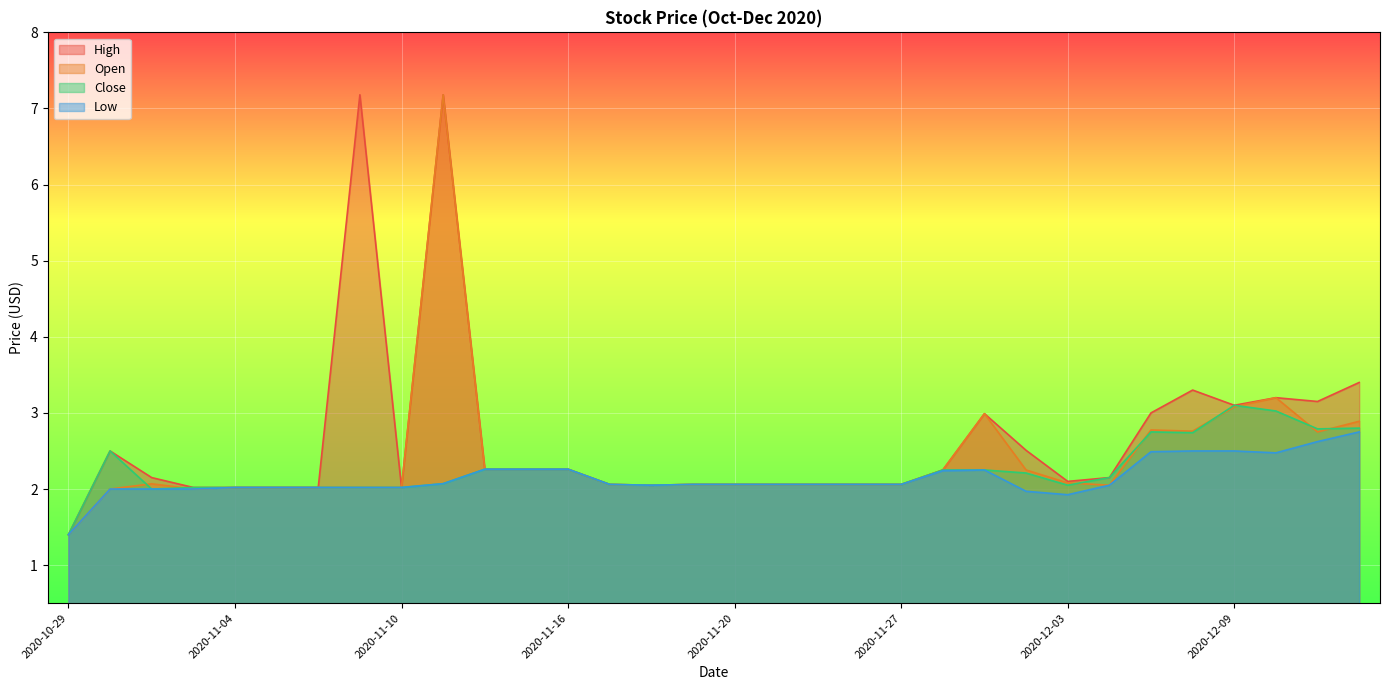

What position from the right is 2020-12-03?

8